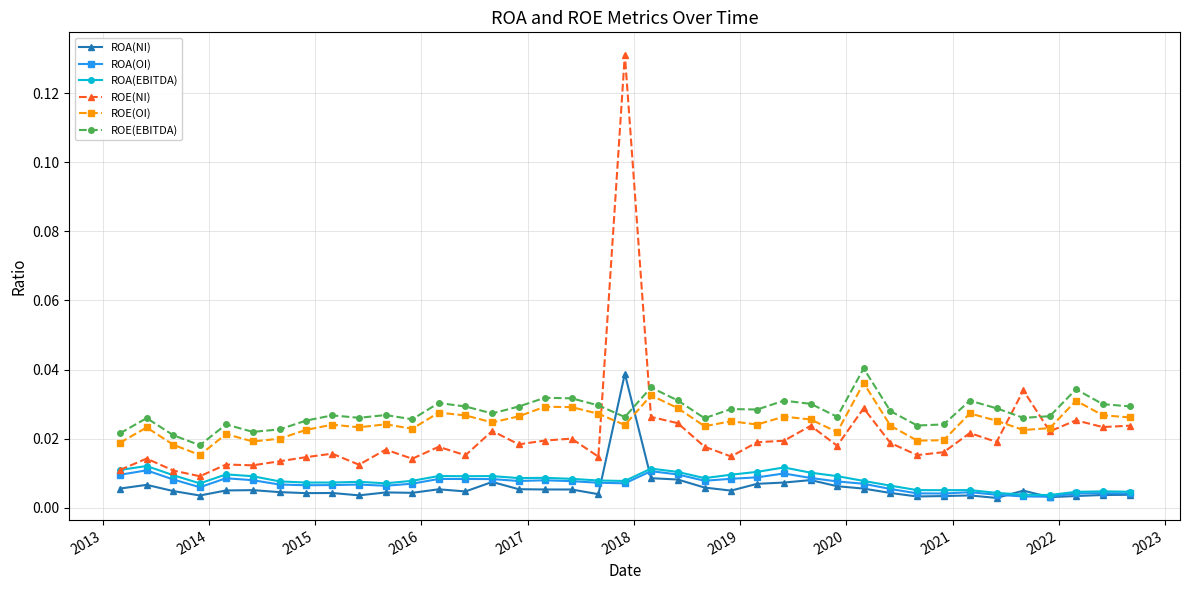

What is the sum of all ROE(OI) values?

1.0